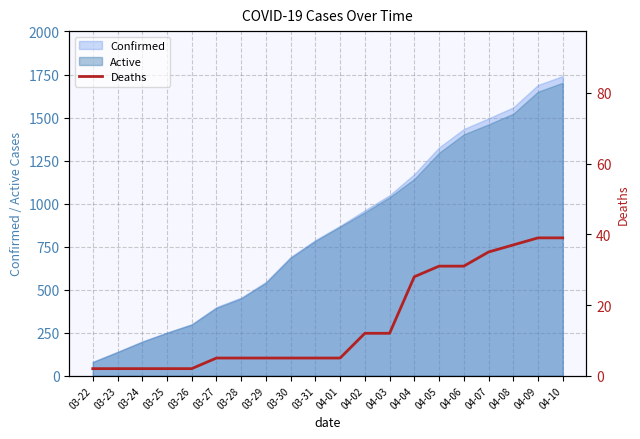

What is the approximate value at 04-02, to the nearest 5?

10